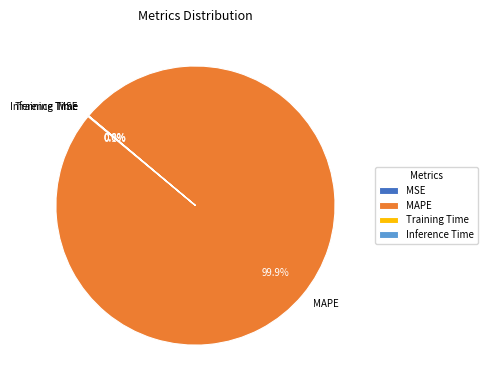

Which category has the biggest portion of the pie?

MAPE